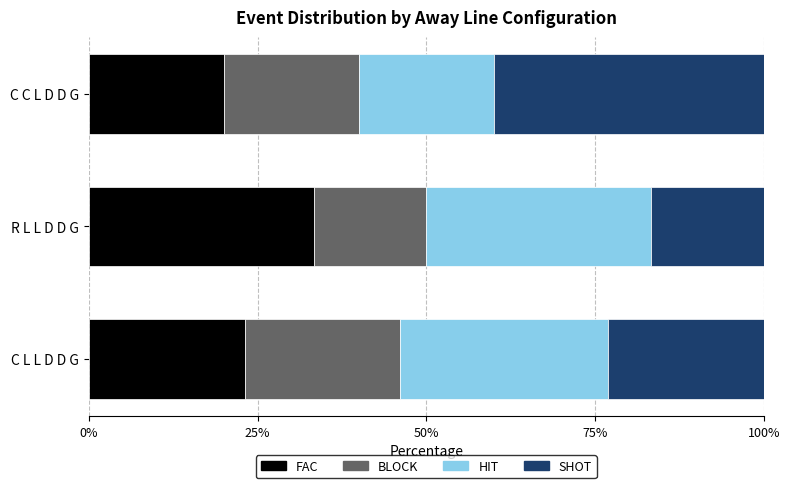

How many data points does each series have?

3